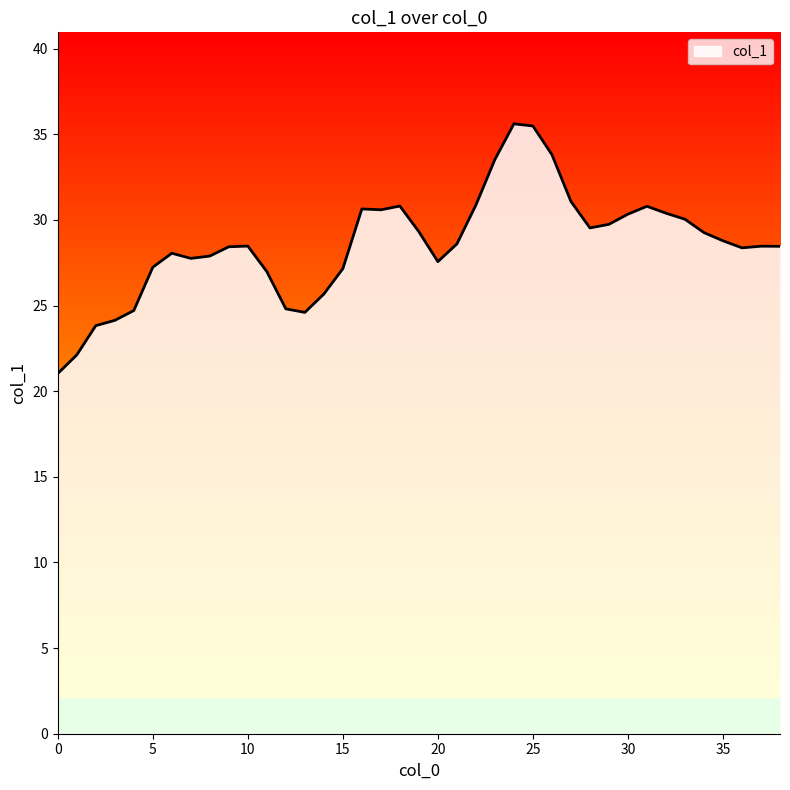

How many distinct data groups are displayed?

1